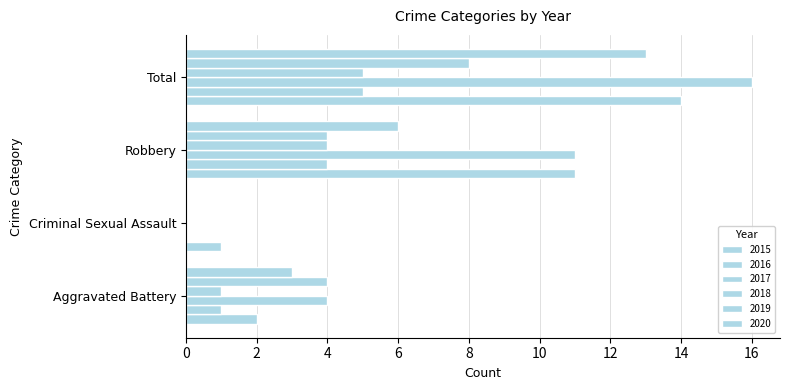

What is the difference between the maximum and second lowest values in the 2019 series?

4